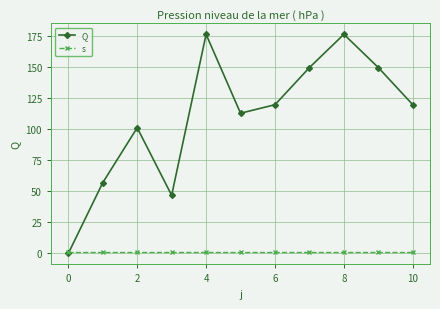

What is the difference between the maximum and second lowest values in the Q series?

129.5